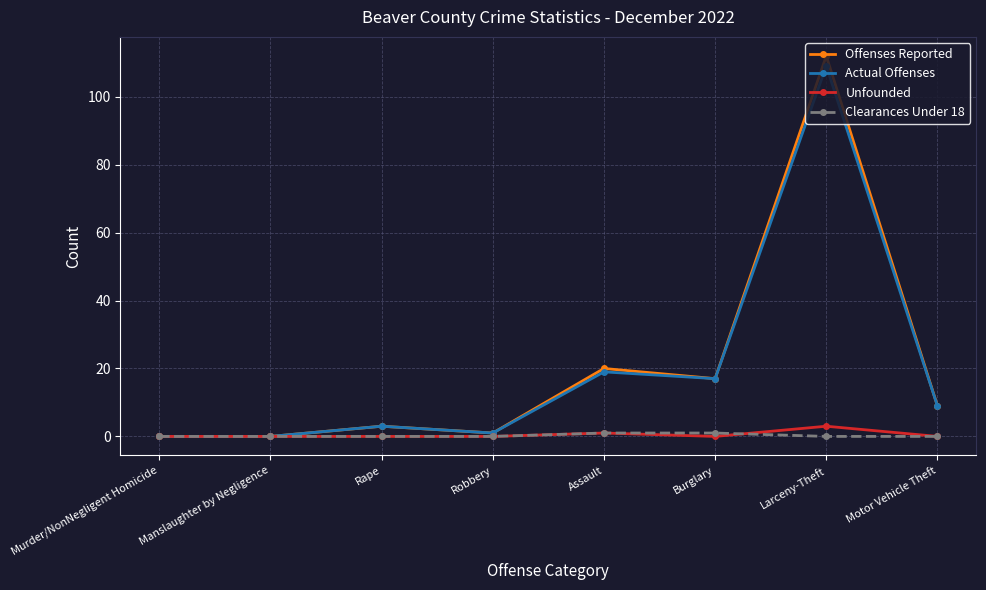

What is the value of the Offenses Reported point at the 5th from the left?

20